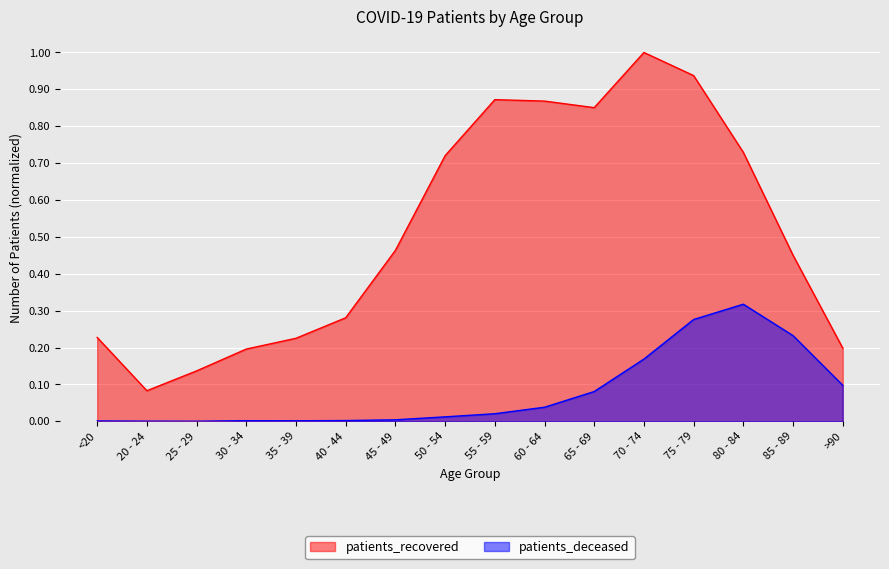

True or false: patients_deceased and patients_recovered intersect in this chart.

False